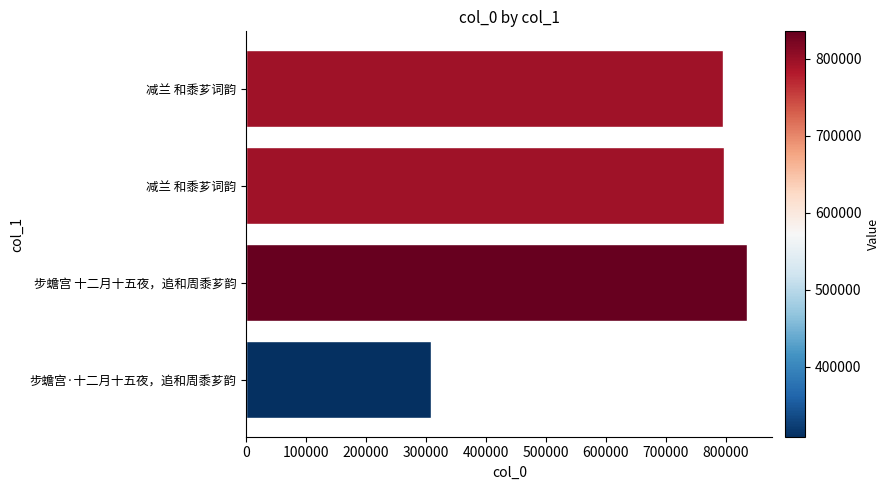

How many bars are there in total?

4